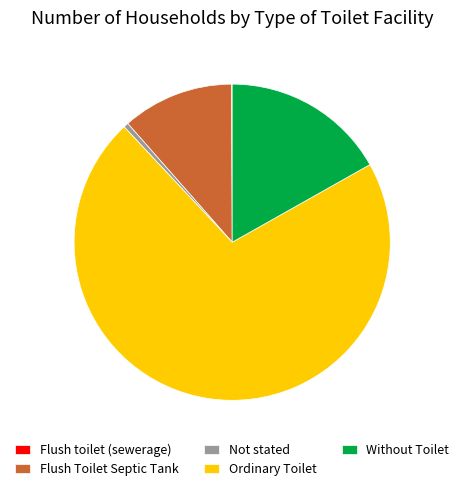

Is there a majority slice in this chart?

Yes